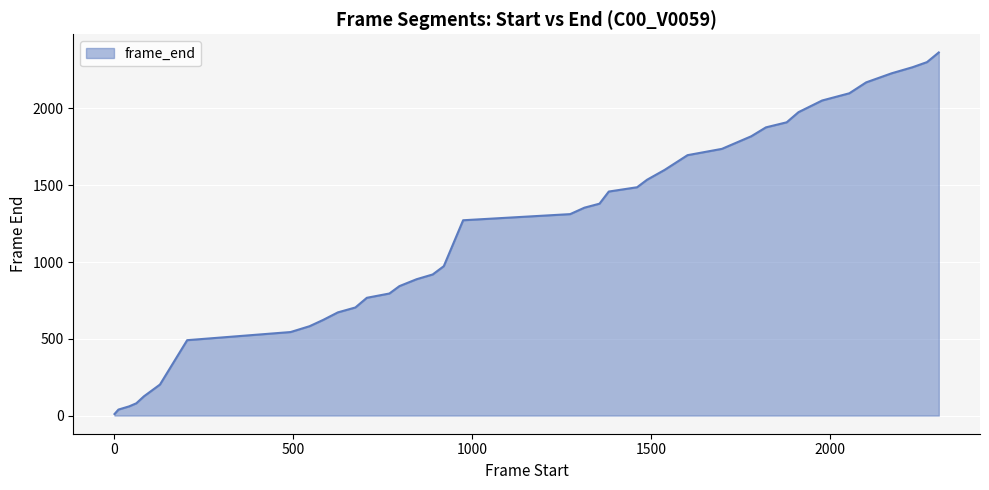

What is the greatest value displayed?

2365